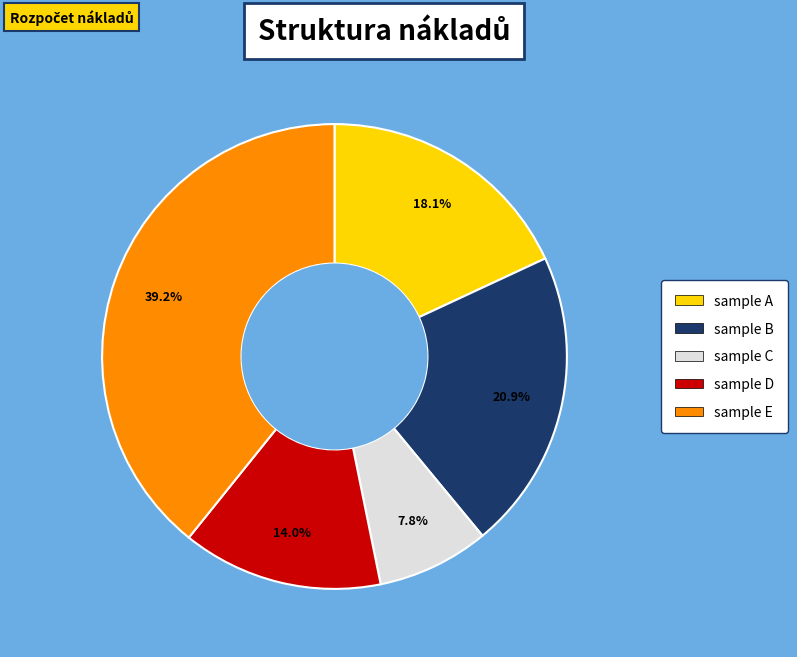

What percentage is the sample A slice, to the nearest percent?

18%